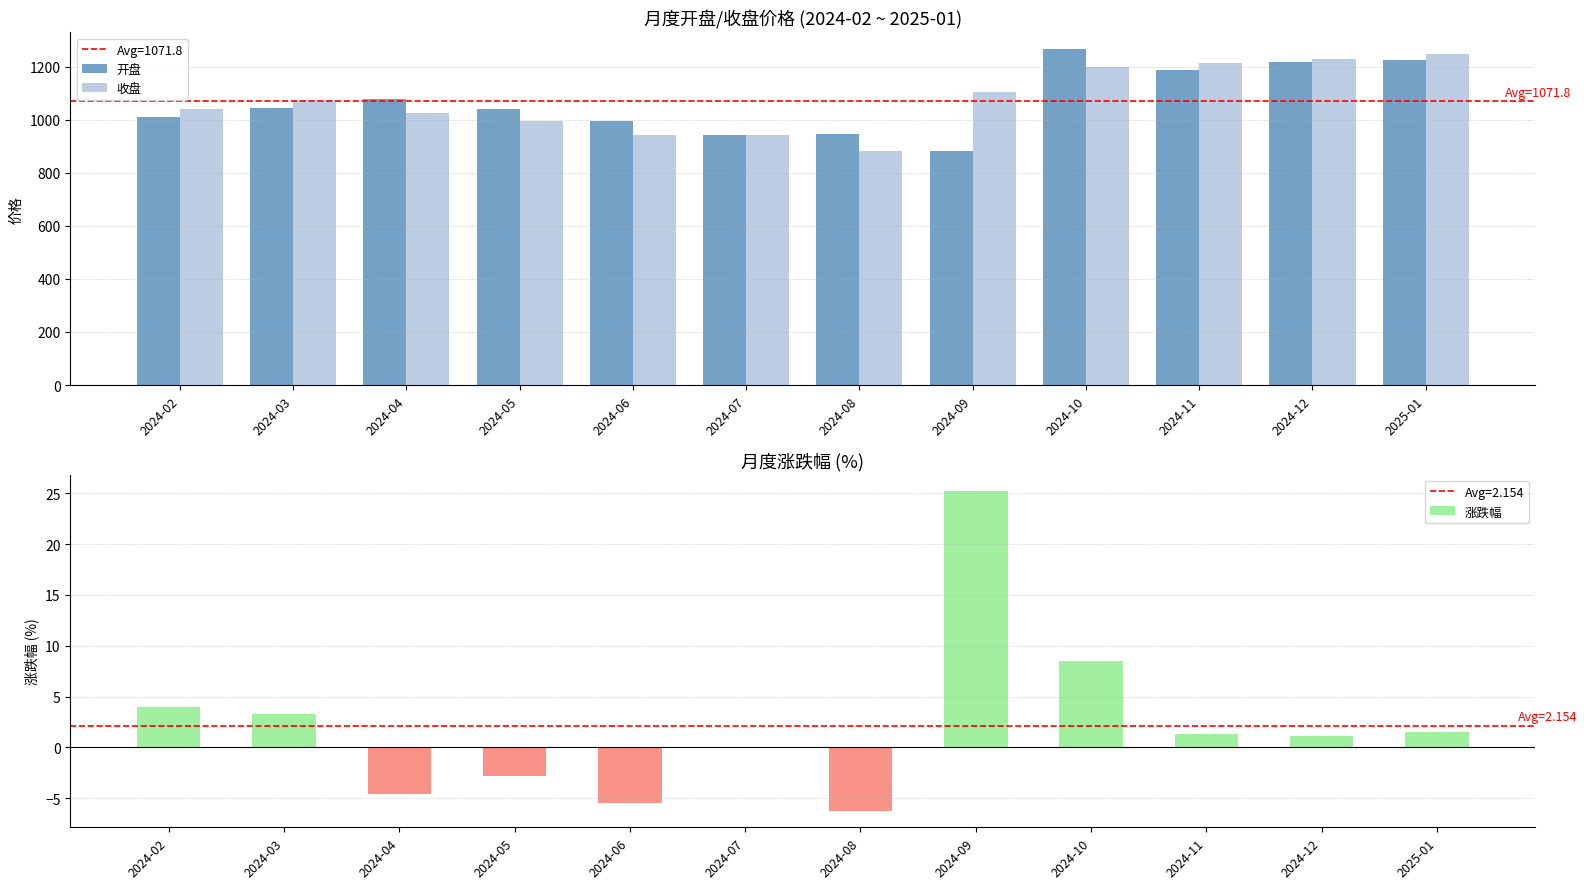

What is the difference between the 收盘 values at 2024-06 and 2024-04?

83.0